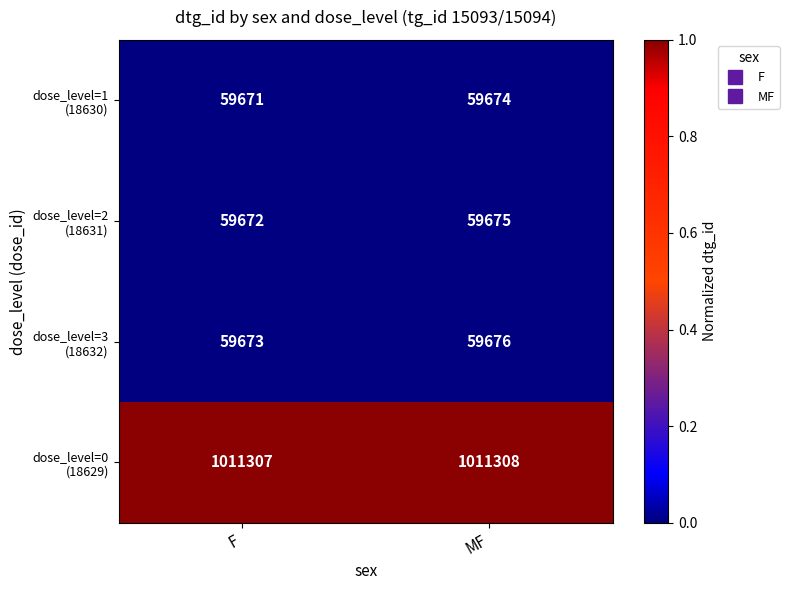

What is the difference between the highest and lowest values at MF?

951634